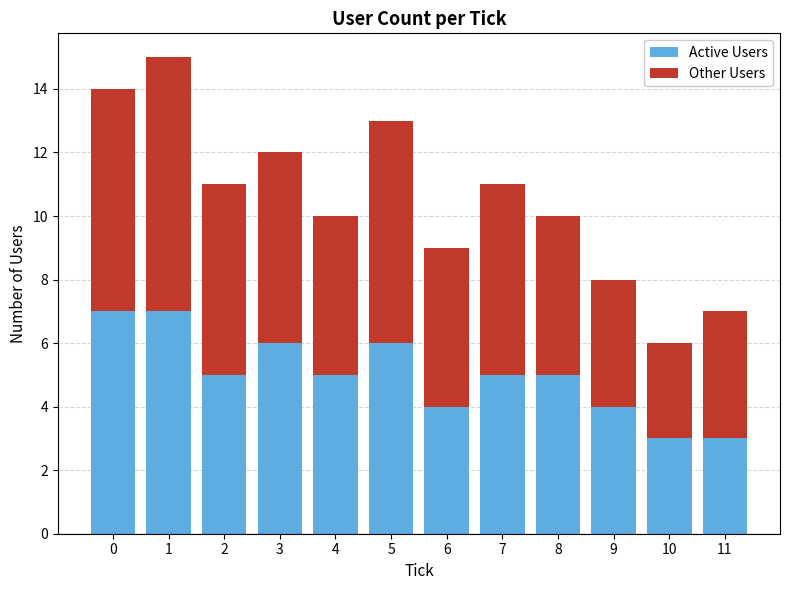

Reading left to right, transcribe the values for Active Users.

7	7	5	6	5	6	4	5	5	4	3	3